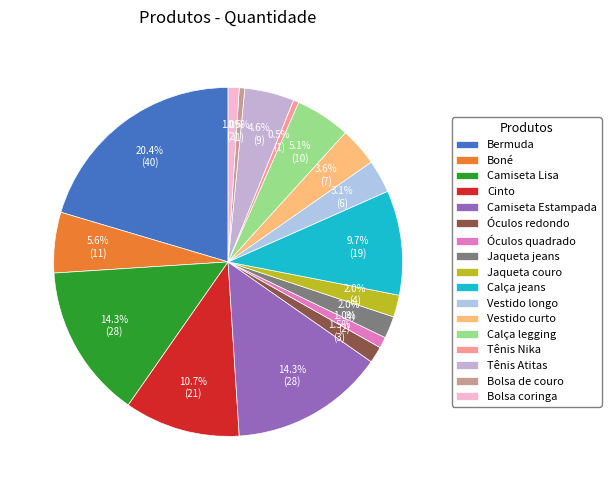

Is it true that Óculos quadrado is 1% of the pie?

True